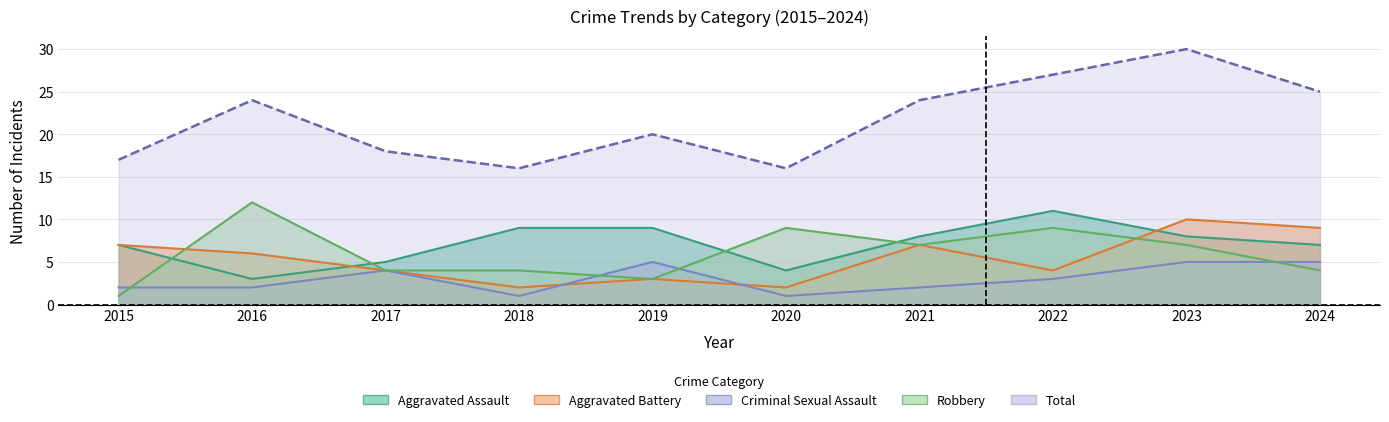

At which label is Aggravated Battery closest to 6?

2016